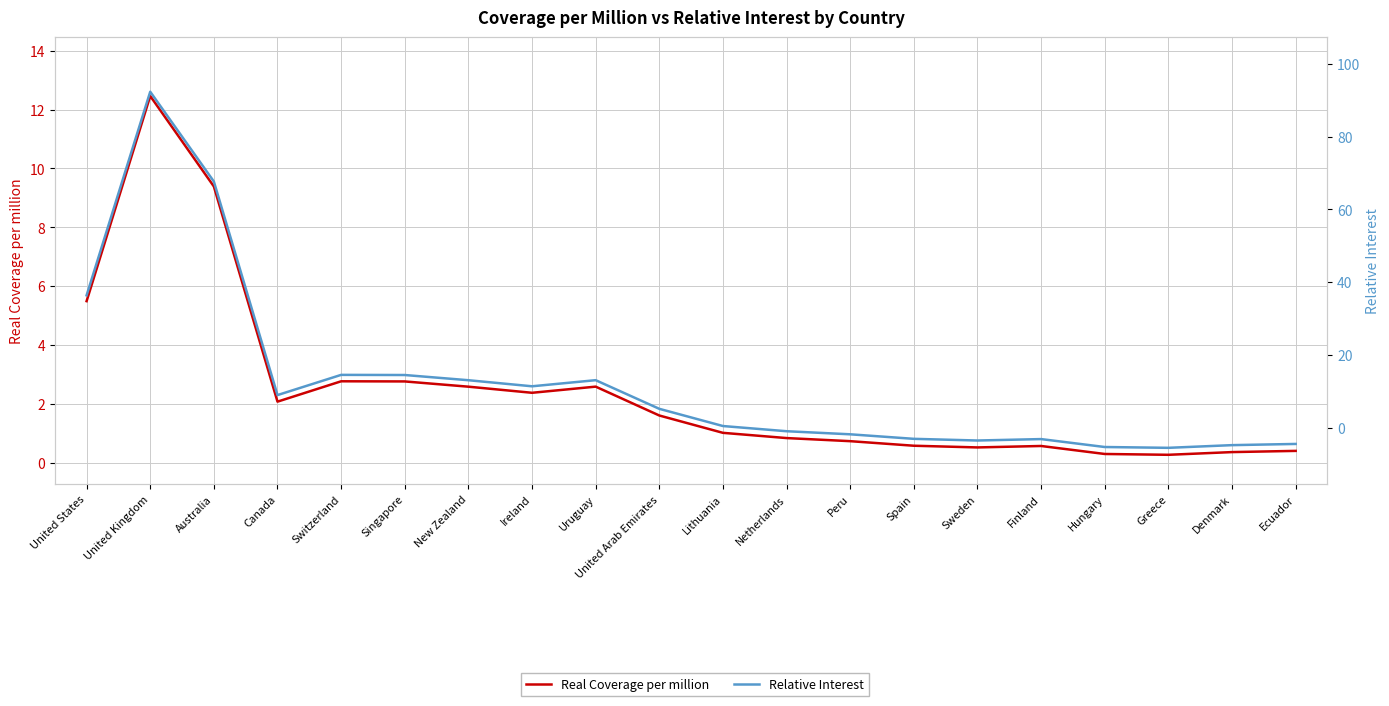

Rank the series by their average value, from lowest to highest.

Real Coverage per million, Relative Interest